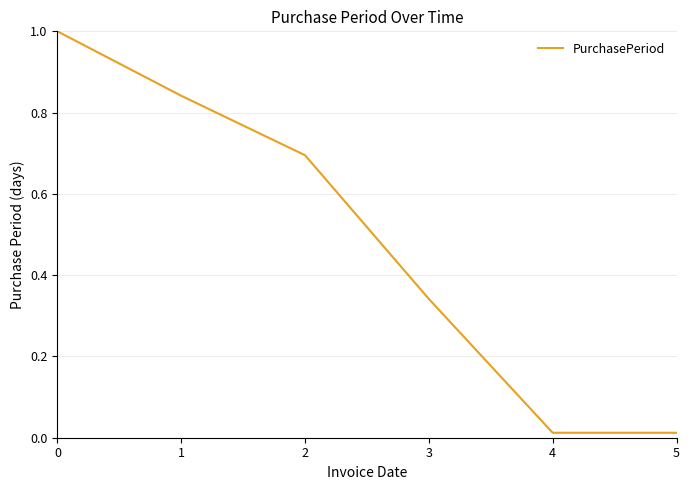

Does the chart display data point markers on the line(s)?

No